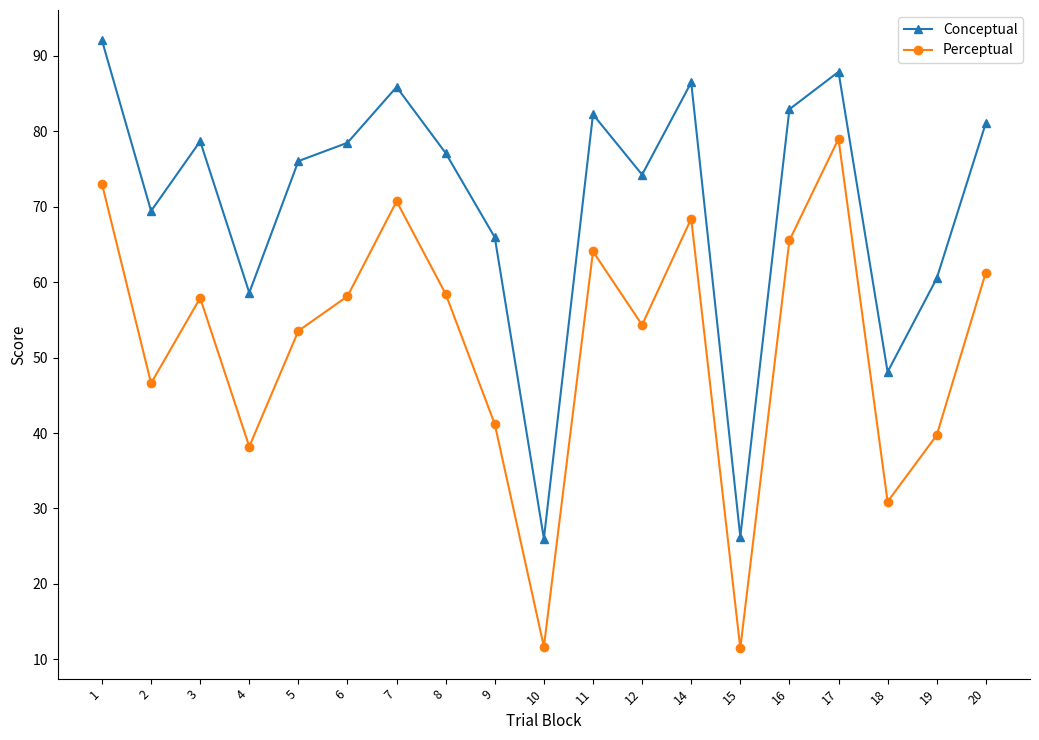

How many values in the Conceptual series exceed 77?

10